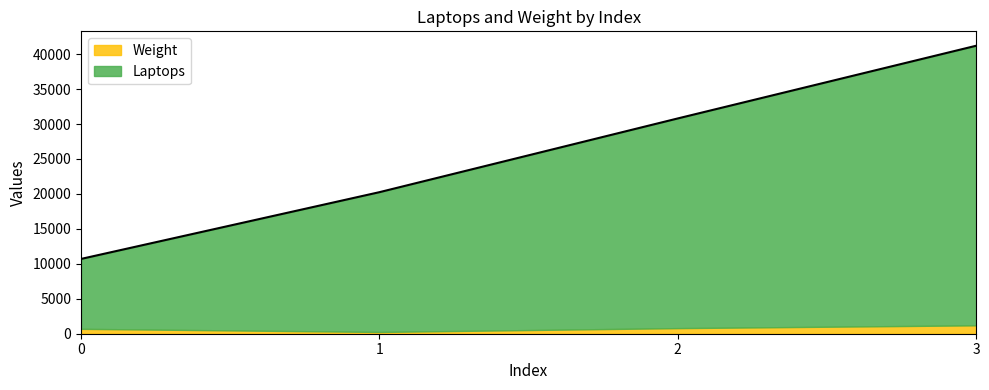

The value of Weight at 3 is 1200. True or false?

True